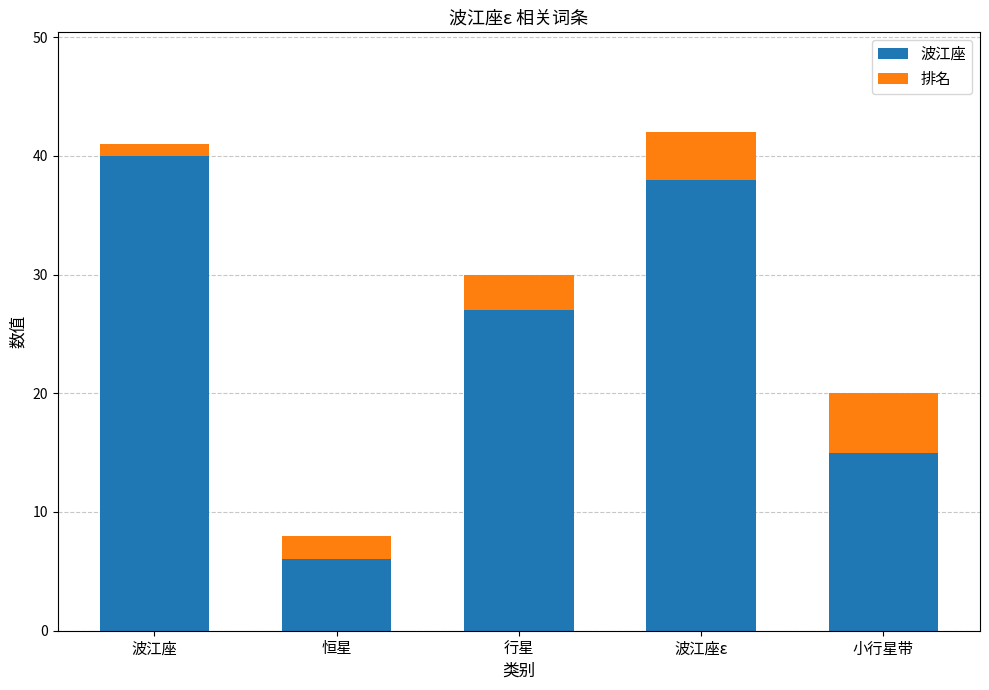

What is the total value across all series at 行星?

30